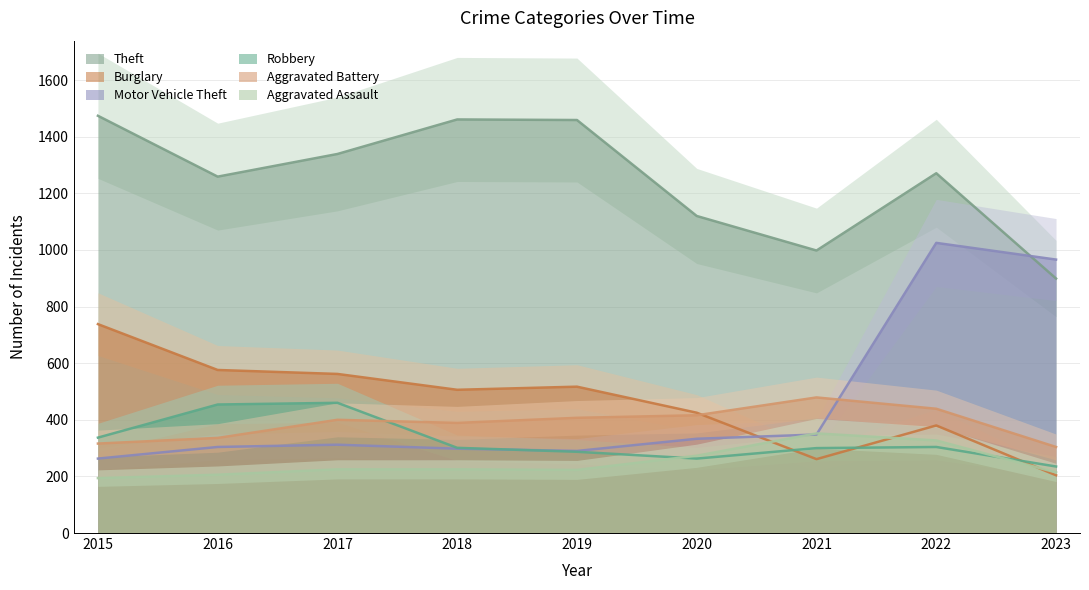

Rank the categories by Motor Vehicle Theft value from highest to lowest.

2022, 2023, 2021, 2020, 2017, 2016, 2018, 2019, 2015